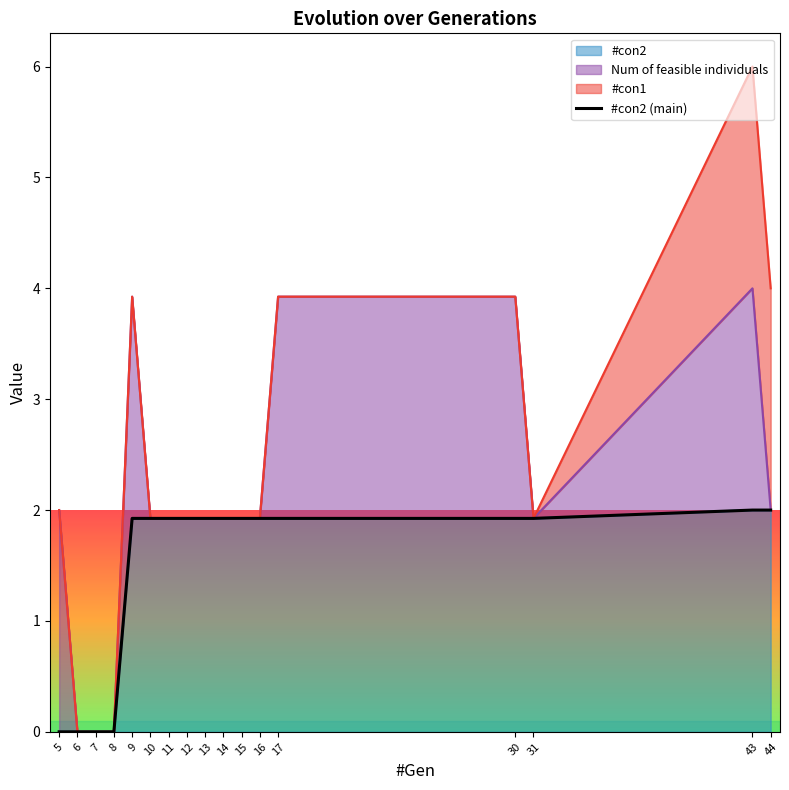

Approximately how many times larger is the value at 10 compared to 30?

1.0